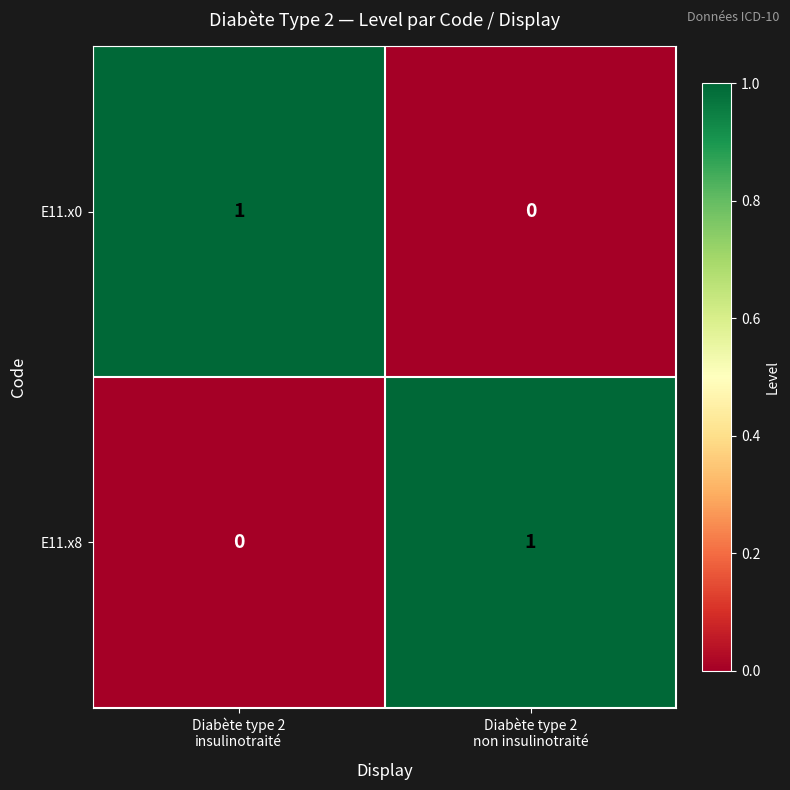

How many data points in E11.x8 are less than 1?

1